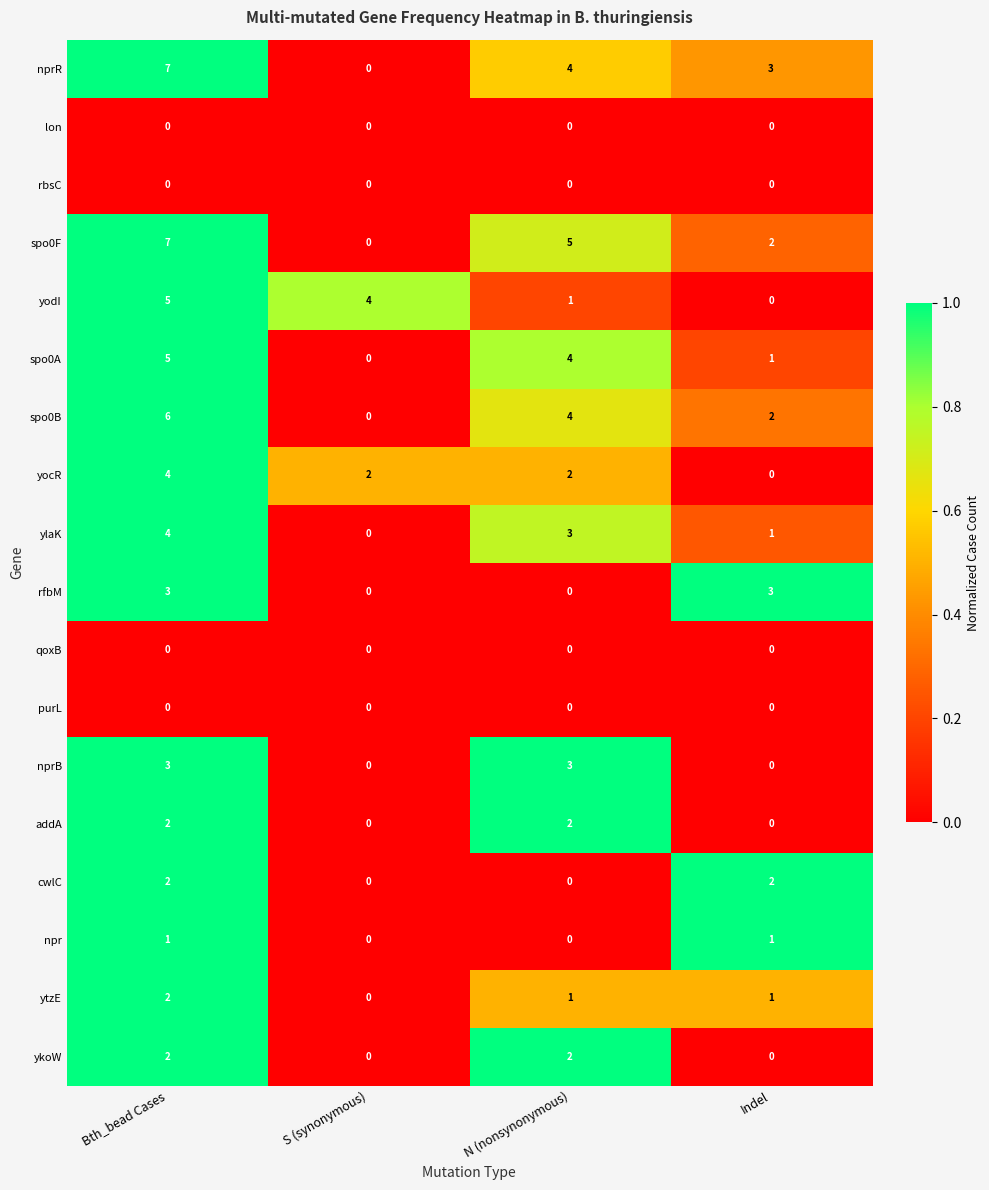

The value of cwlC at Bth_bead Cases is 3. True or false?

False